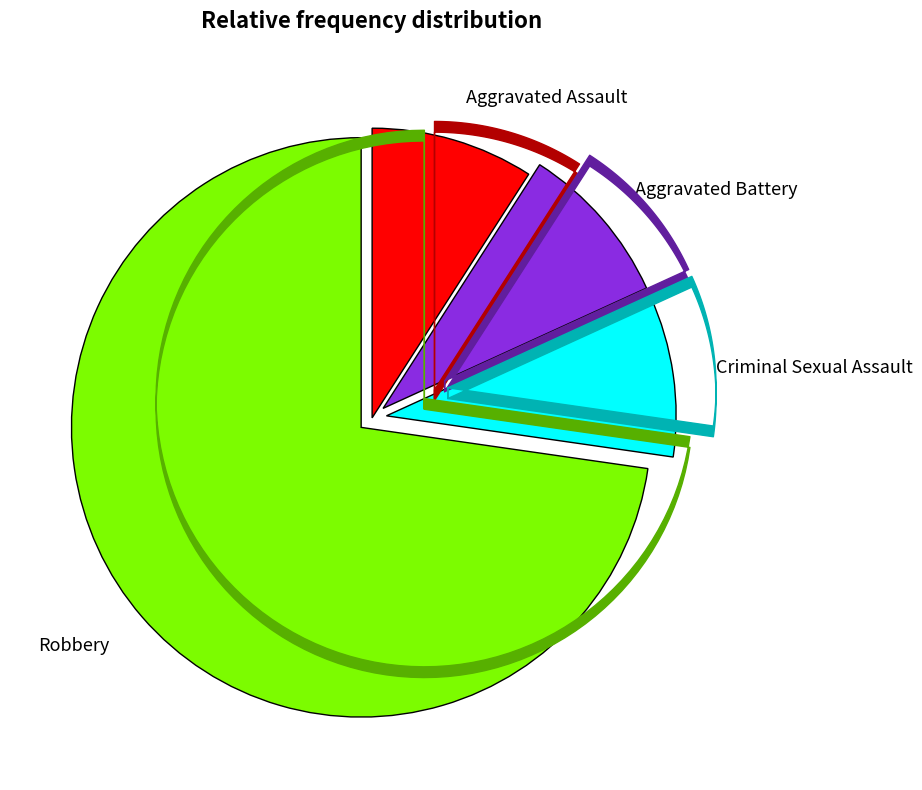

Which category has the smallest portion of the pie?

Aggravated Assault